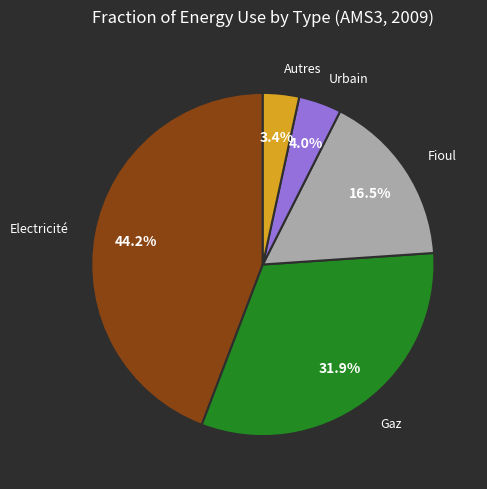

Is there a majority slice in this chart?

No